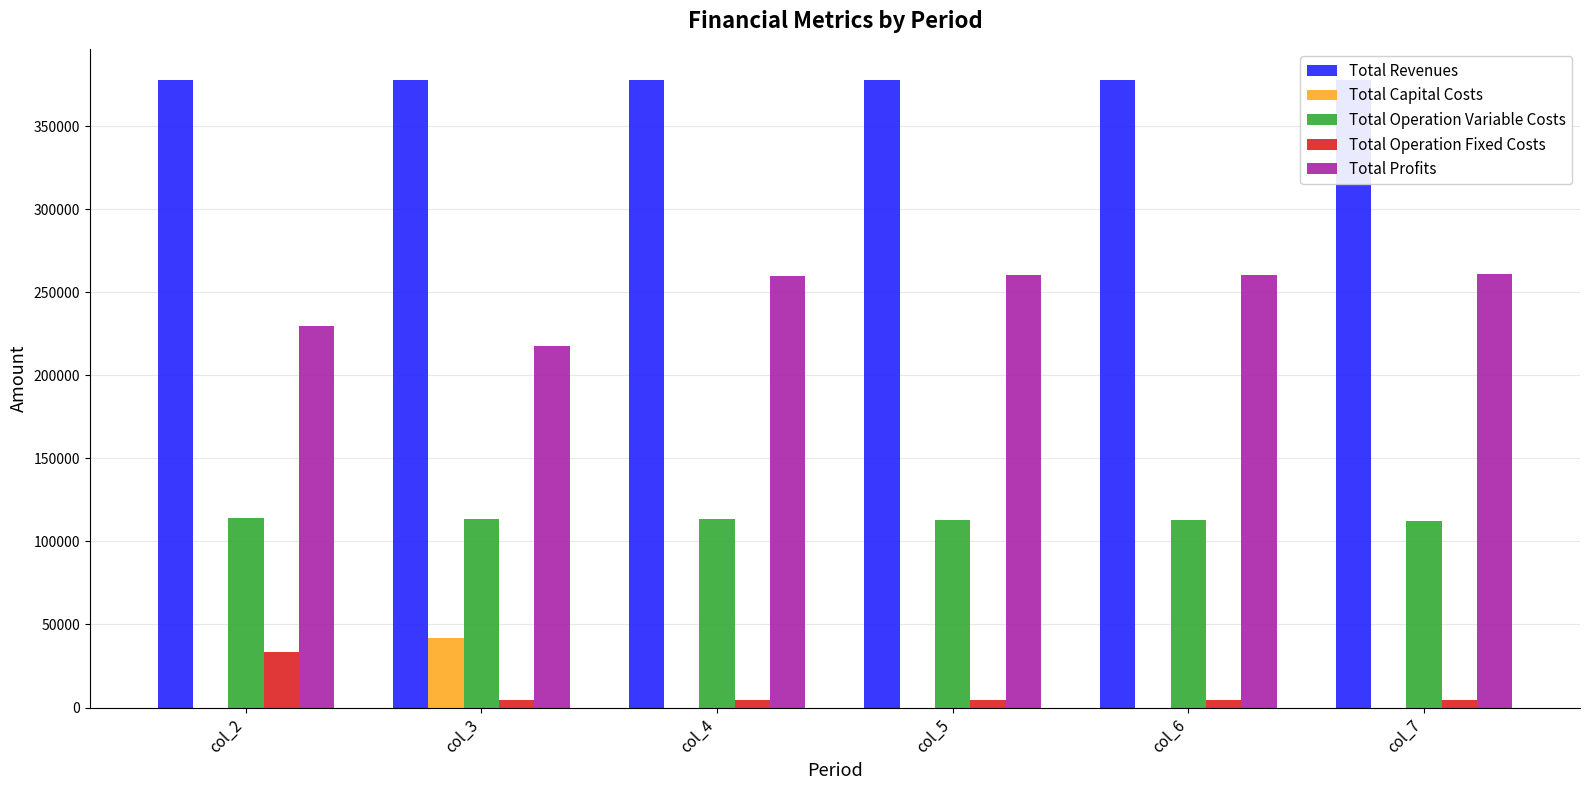

Reading left to right, what are all the values shown in this chart?

Total Revenues: col_2=377624.9	col_3=377624.9	col_4=377624.9	col_5=377624.9	col_6=377624.9	col_7=377624.9
Total Capital Costs: col_2=0.0	col_3=41600.0	col_4=0.0	col_5=0.0	col_6=0.0	col_7=0.0
Total Operation Variable Costs: col_2=114053.7	col_3=113751.0	col_4=113448.0	col_5=113144.5	col_6=112840.6	col_7=112536.3
Total Operation Fixed Costs: col_2=33627.6	col_3=4371.6	col_4=4371.6	col_5=4371.6	col_6=4371.6	col_7=4371.6
Total Profits: col_2=229943.6	col_3=217902.3	col_4=259805.3	col_5=260108.8	col_6=260412.7	col_7=260717.0